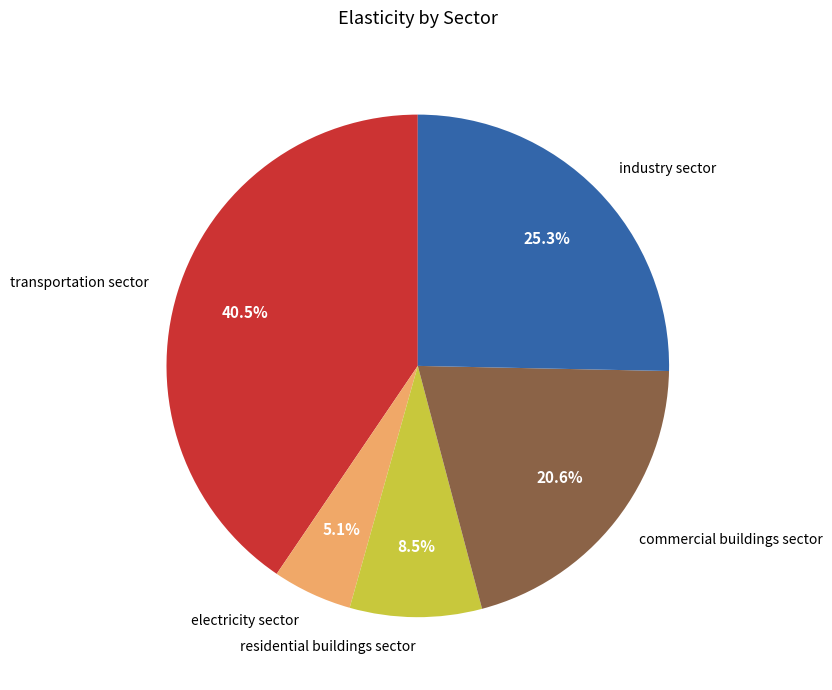

Is there a majority slice in this chart?

No